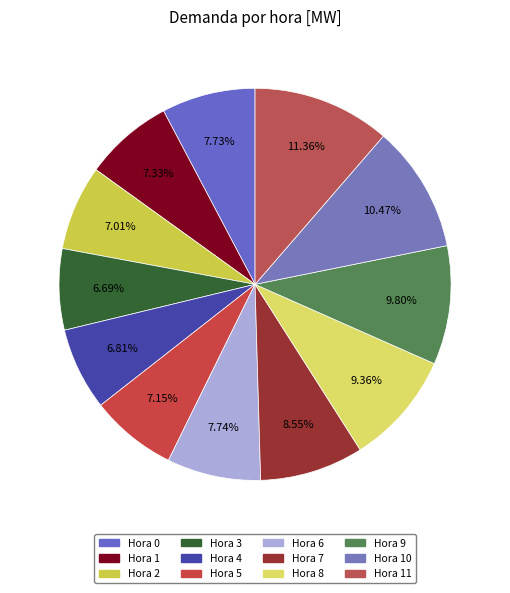

How many slices are in this pie chart?

12